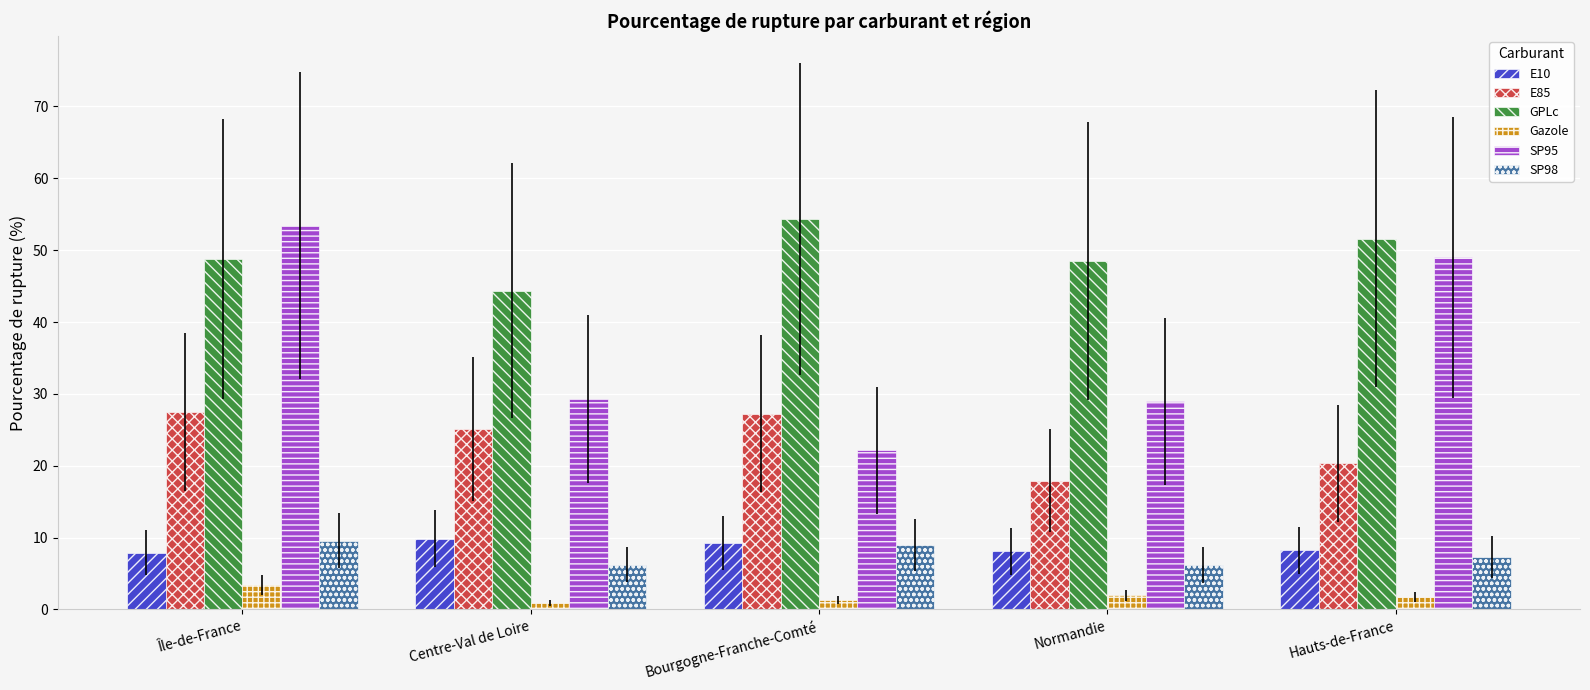

What is the lowest value of the E85 series?

17.9